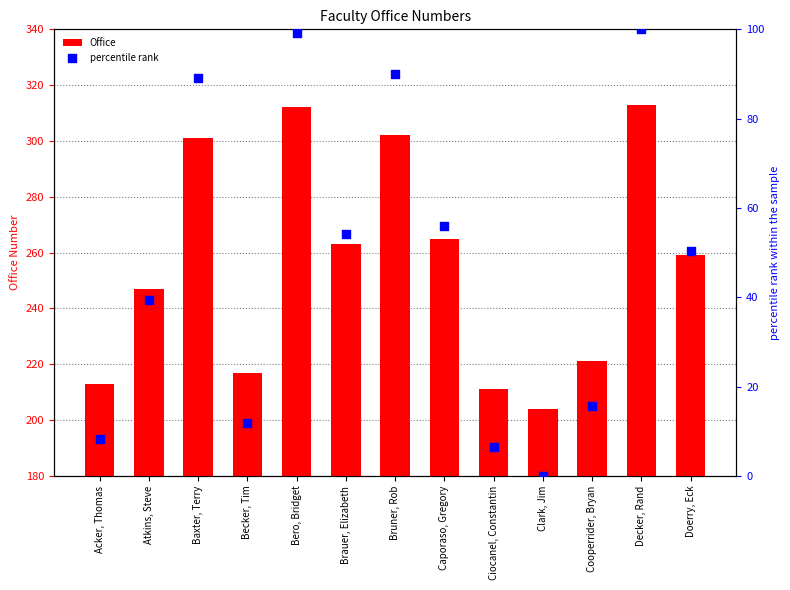

At how many categories does at least one series exceed 269?

4